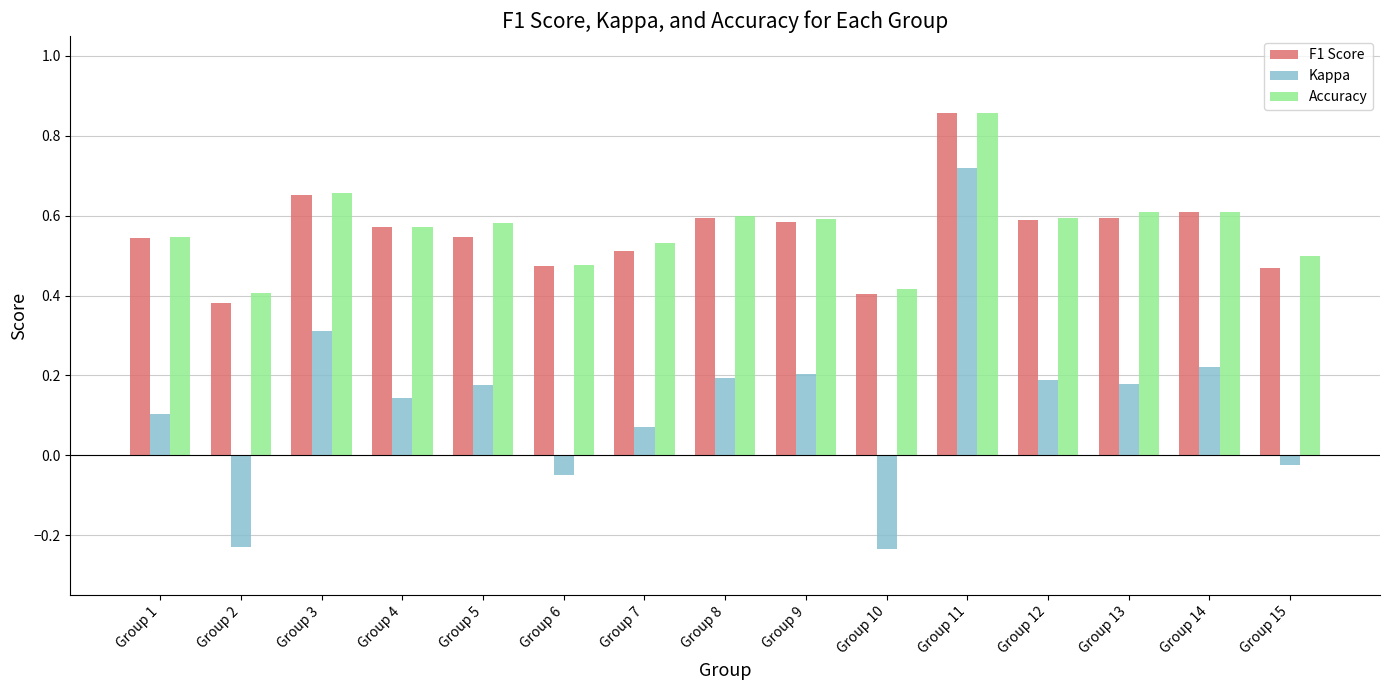

Which series has the widest spread of values?

Kappa